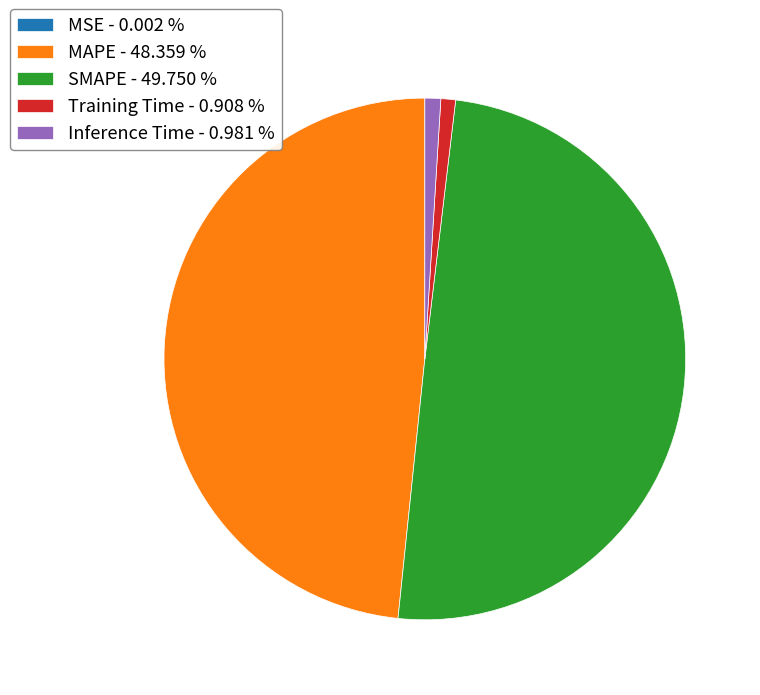

Between SMAPE - 49.750 % and Training Time - 0.908 %, which is larger?

SMAPE - 49.750 %